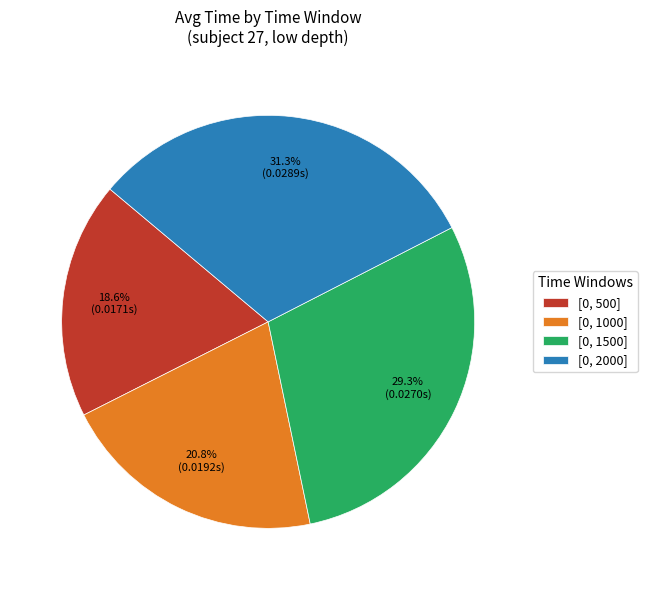

How many slices are in this pie chart?

4